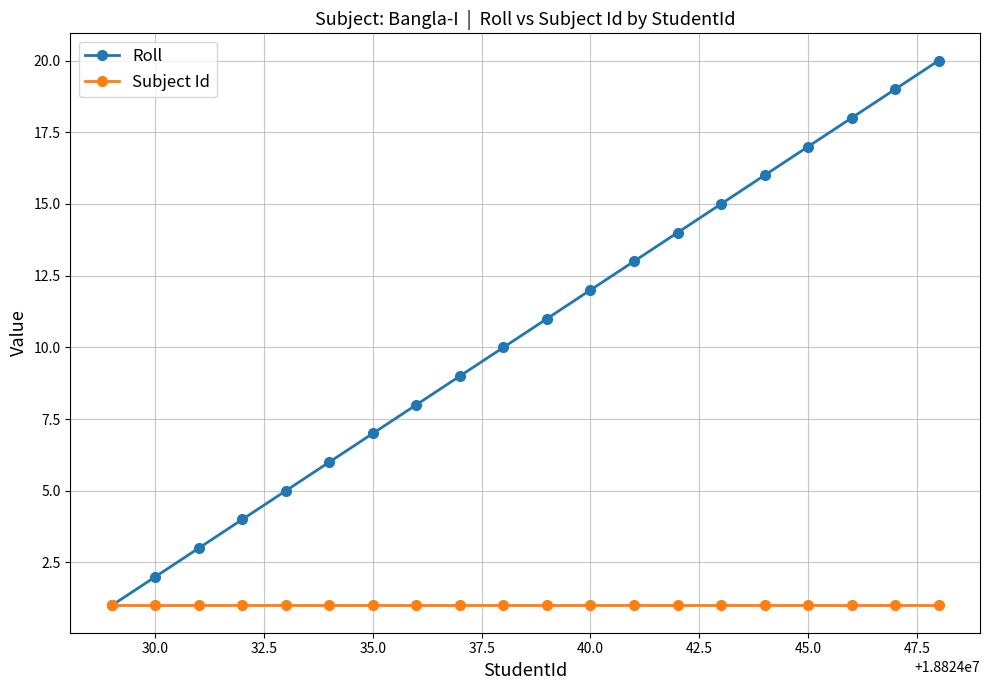

What is the lowest value of the Roll series?

1